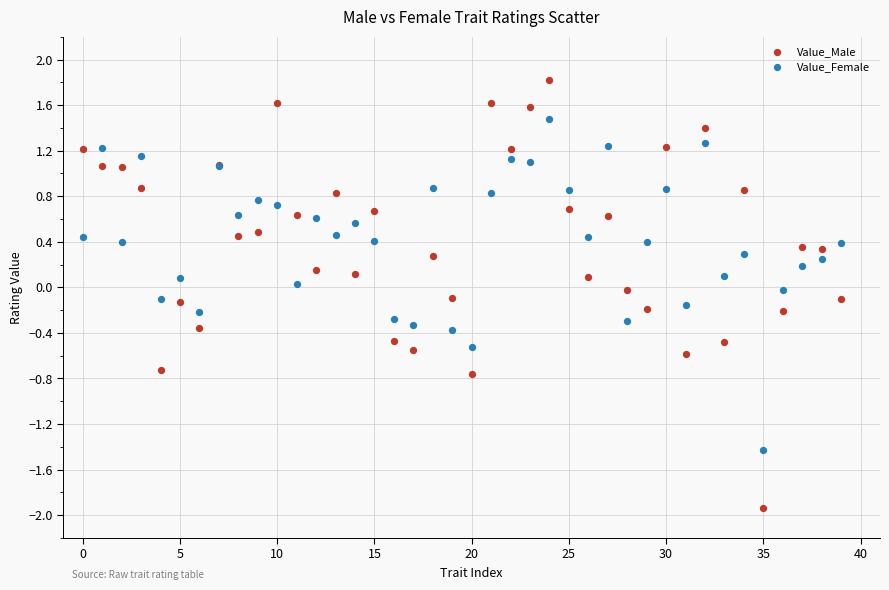

Which series has the widest spread of Y values?

Value_Male